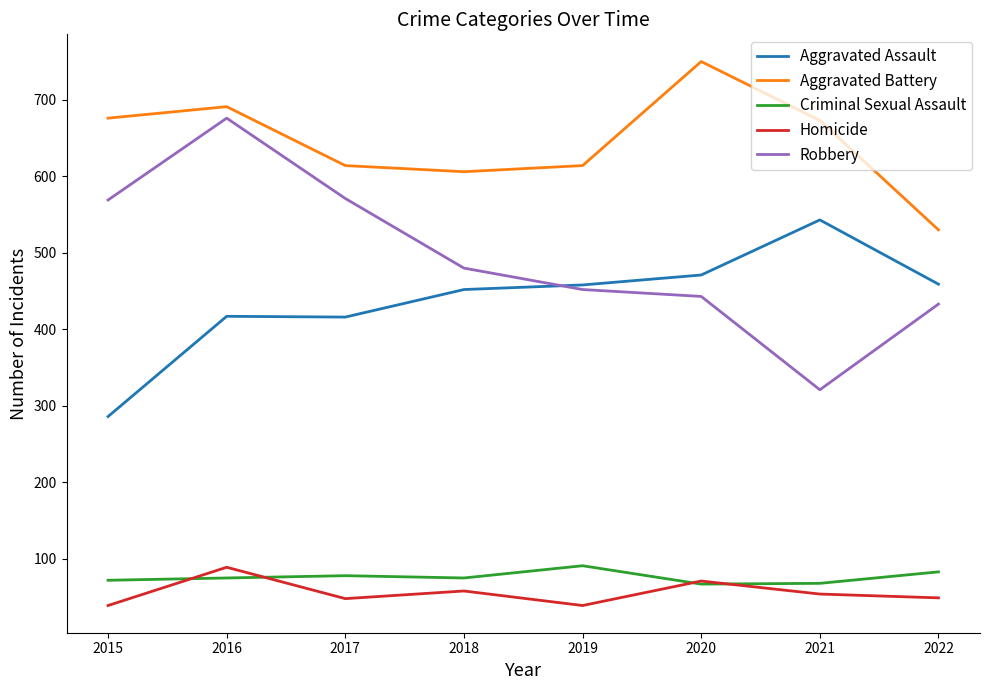

In Criminal Sexual Assault, how many points are higher than both neighbors (excluding endpoints)?

2